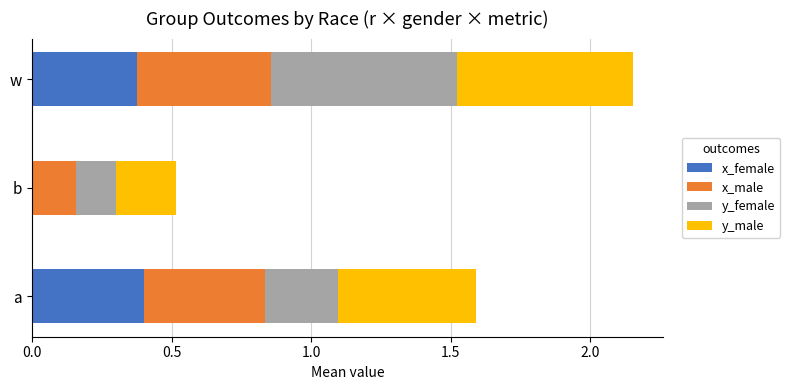

What is the total value across all series at w?

2.2